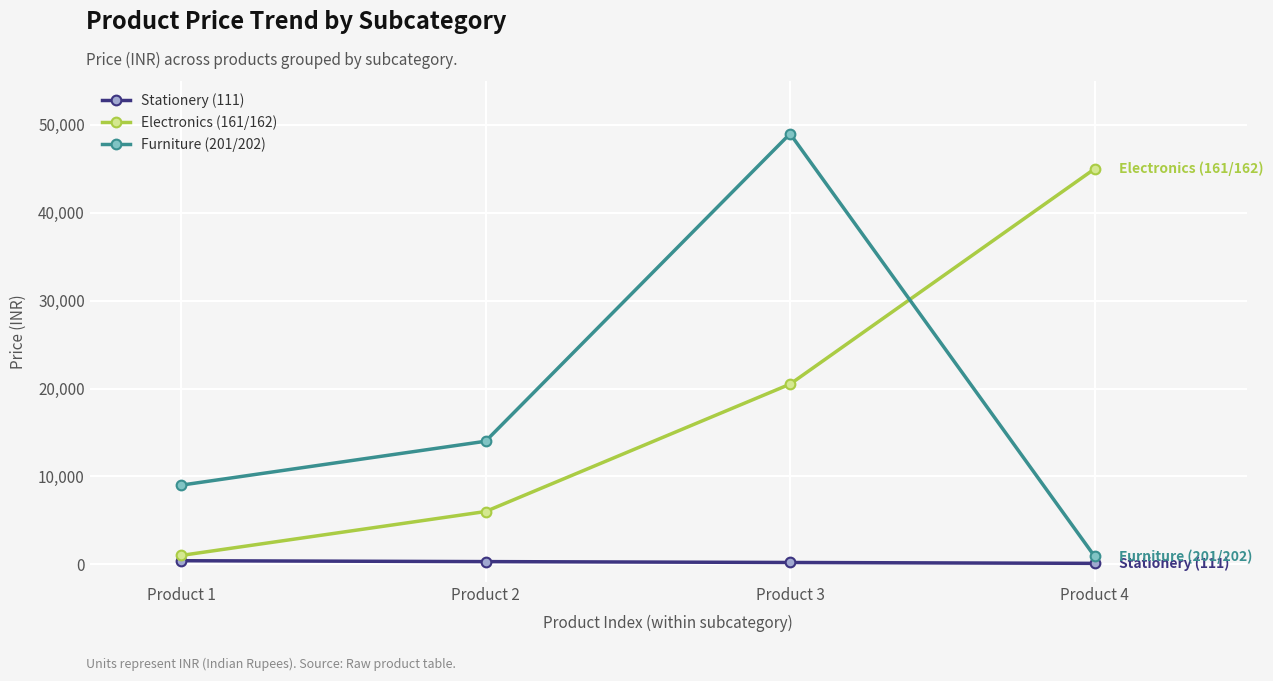

How many data points in Furniture (201/202) are less than 14000?

2